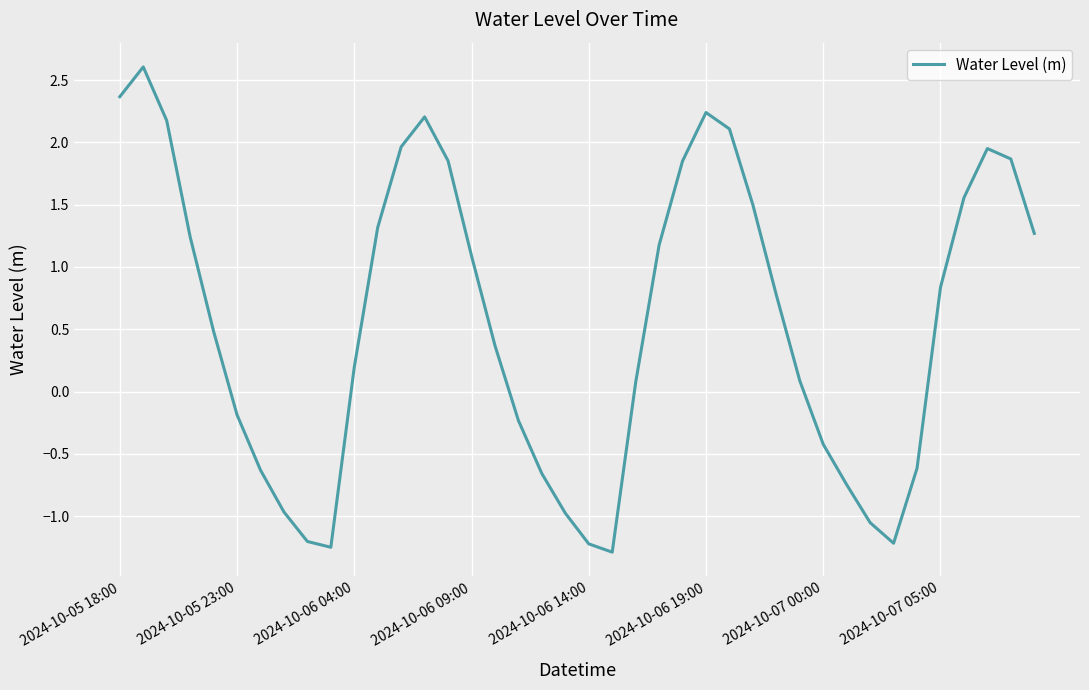

What is the maximum value shown in the chart?

2.6